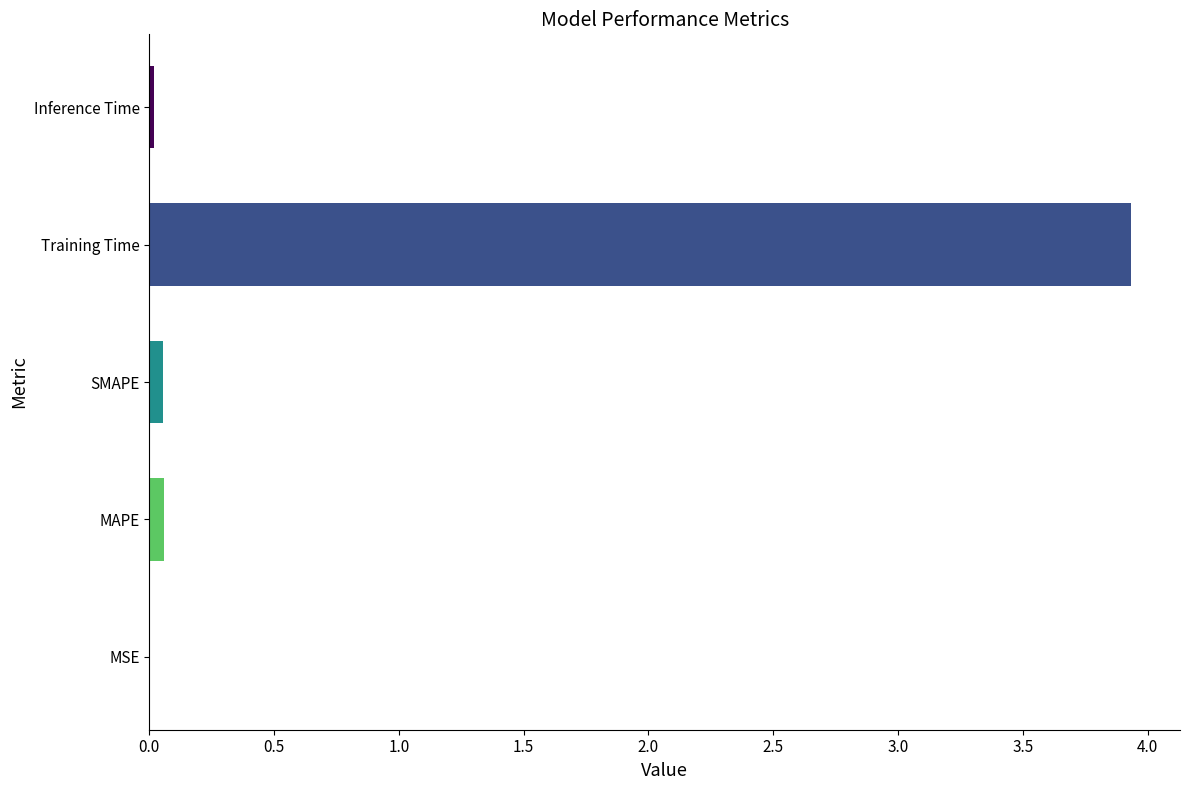

Are the bars horizontal?

Yes